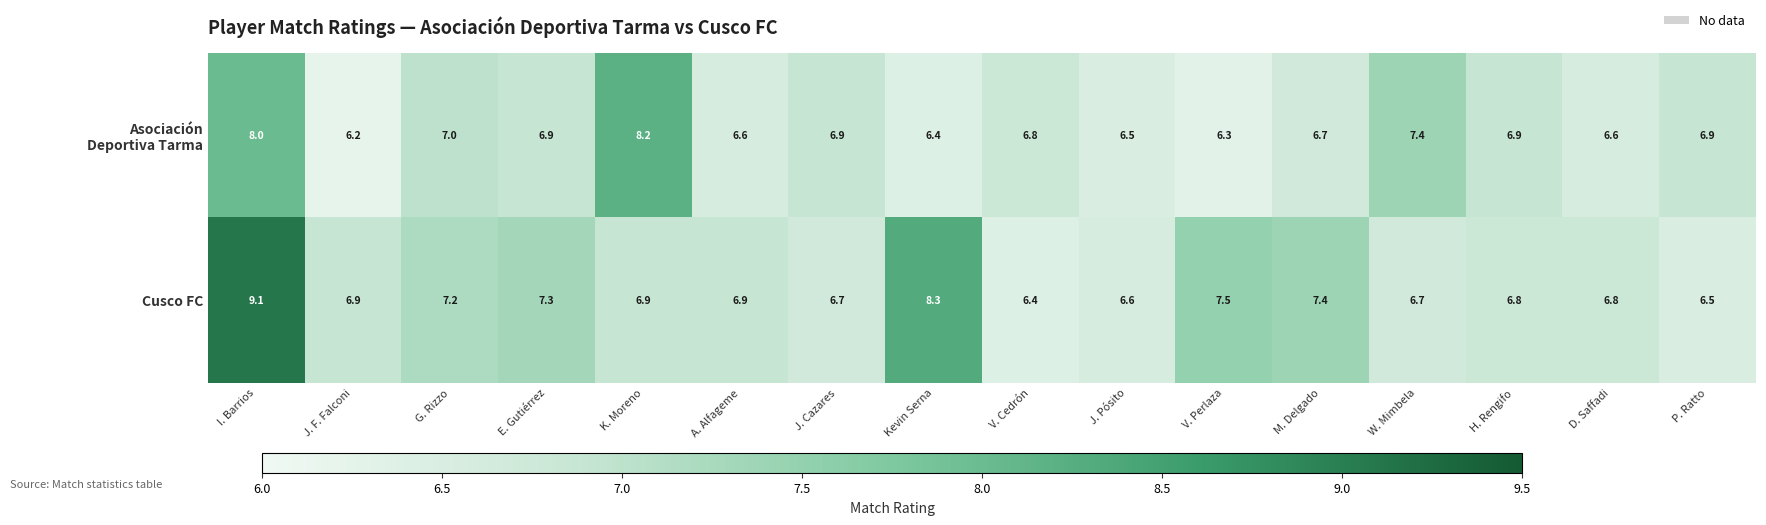

What is the total value across all series at J. Cazares?

13.6